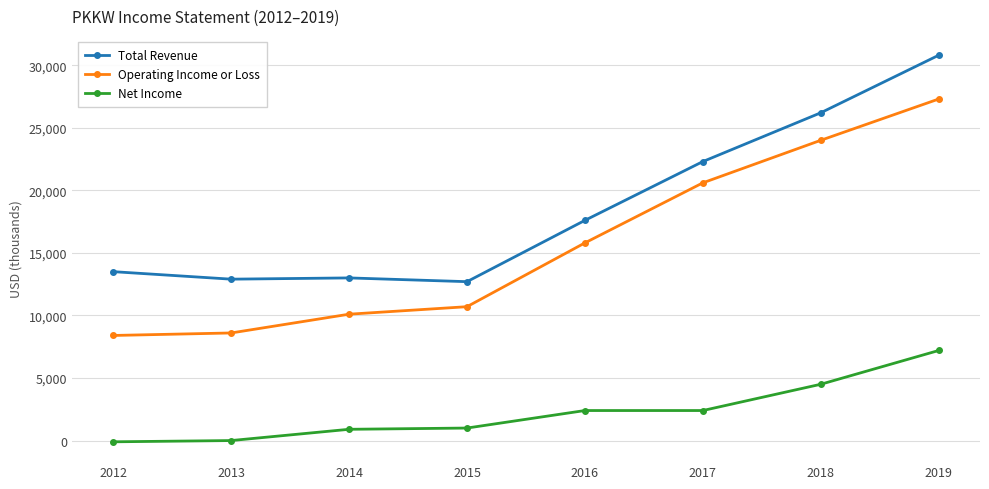

What is the spread (max minus min) of values at 2017?

19900